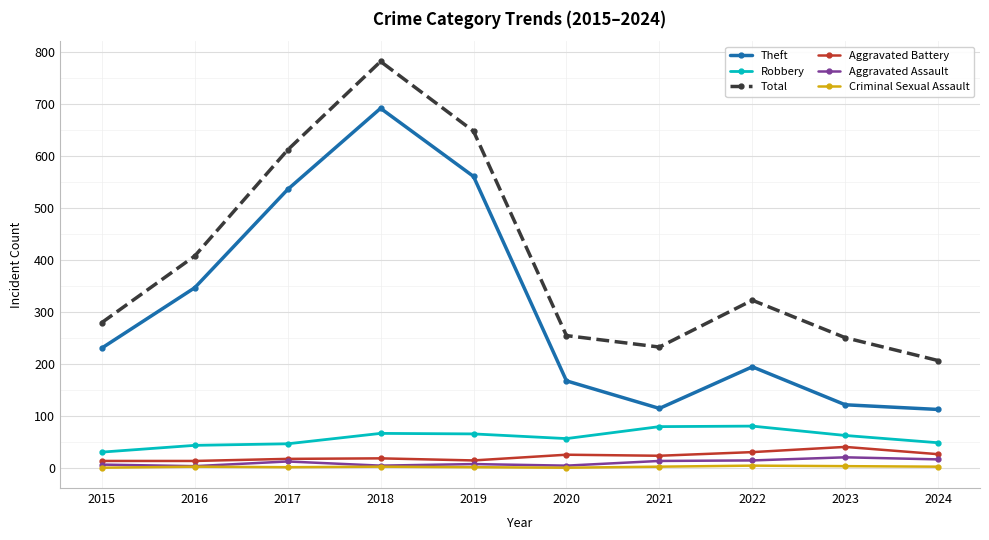

In Theft, how many points are higher than both neighbors (excluding endpoints)?

2